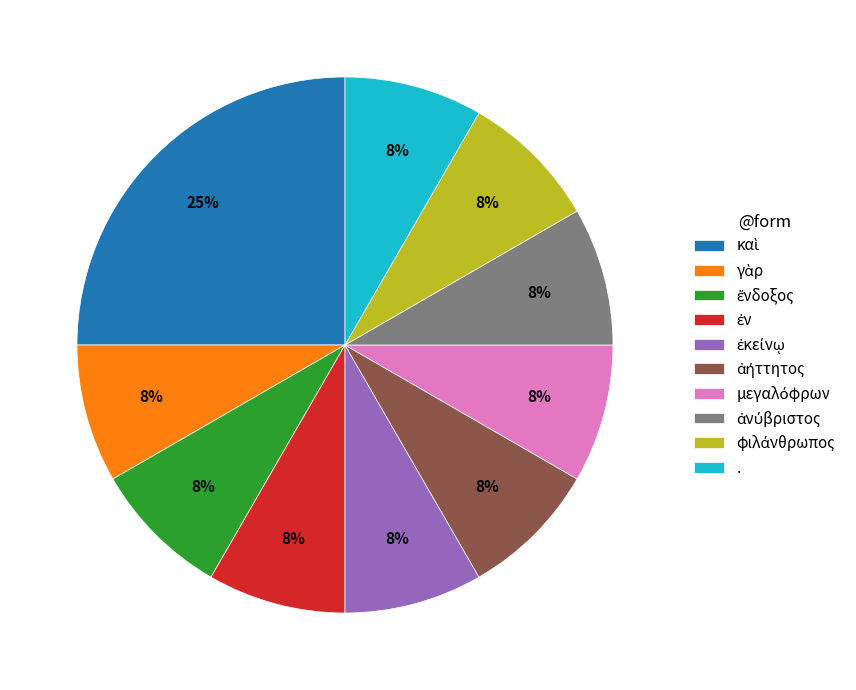

To the nearest percent, what portion does . represent?

8%